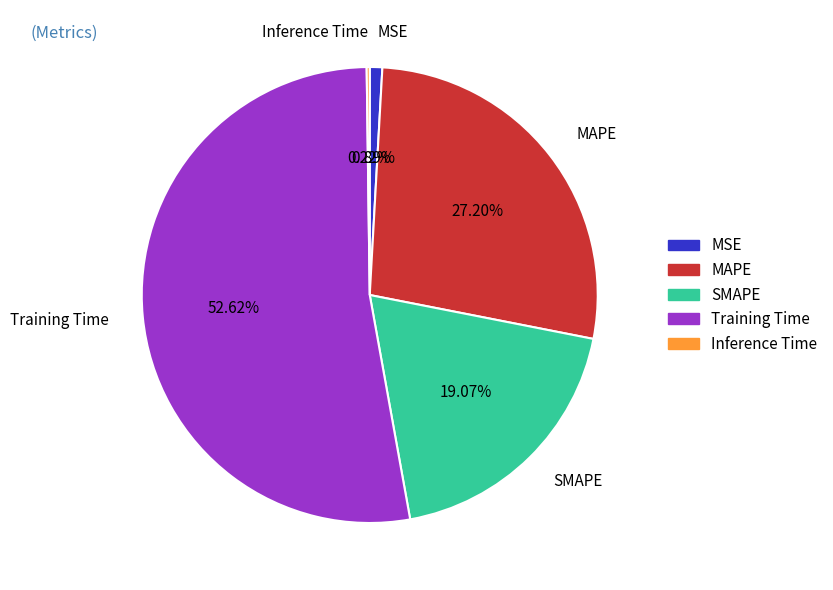

Does any single category account for the majority?

Yes